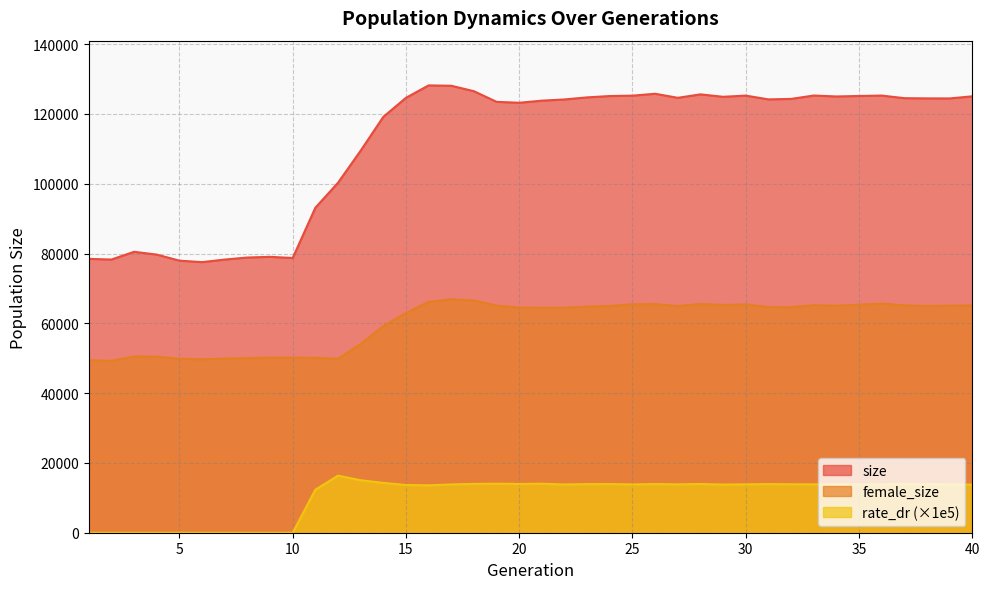

At which label is female_size closest to 58075?

14